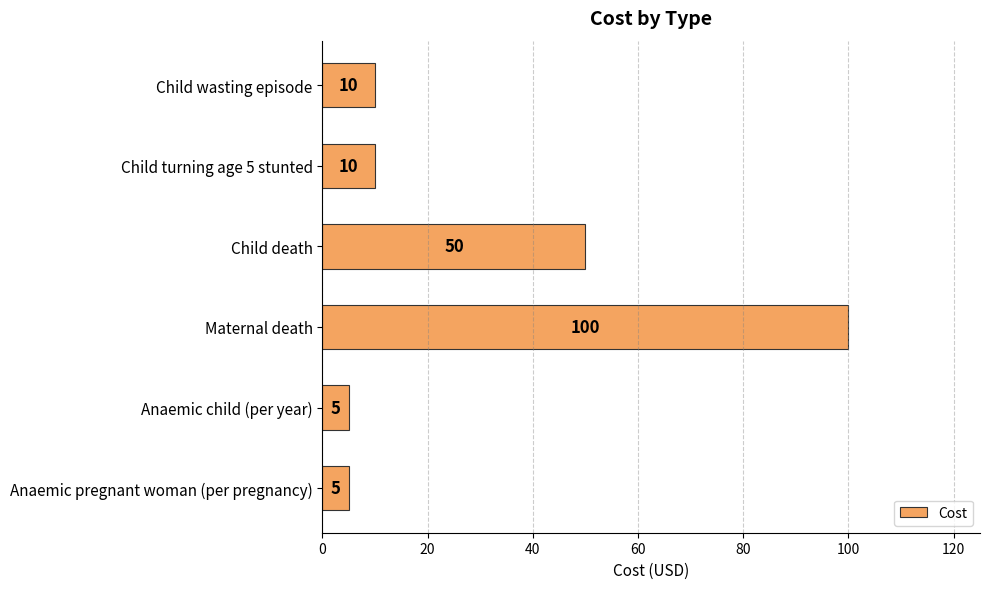

What is the difference between the second highest and minimum values?

45